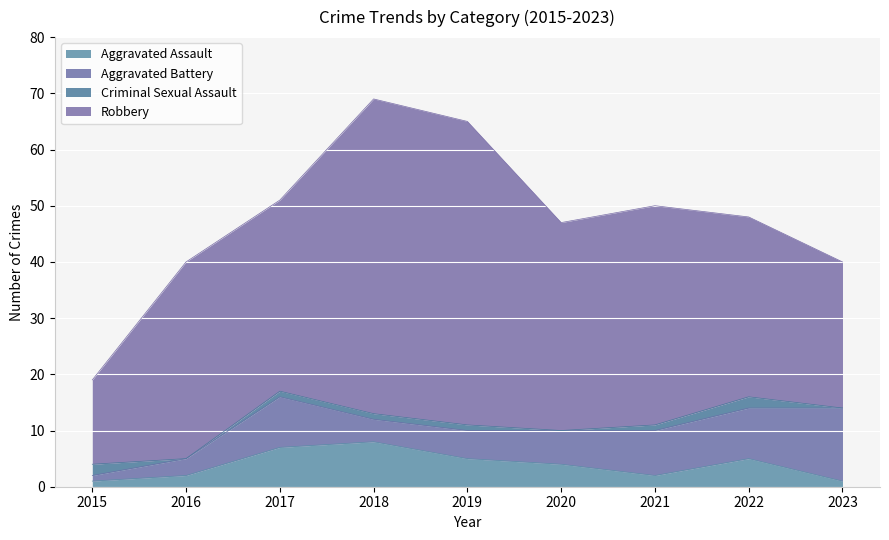

What is the difference between the Robbery values at 2016 and 2019?

19